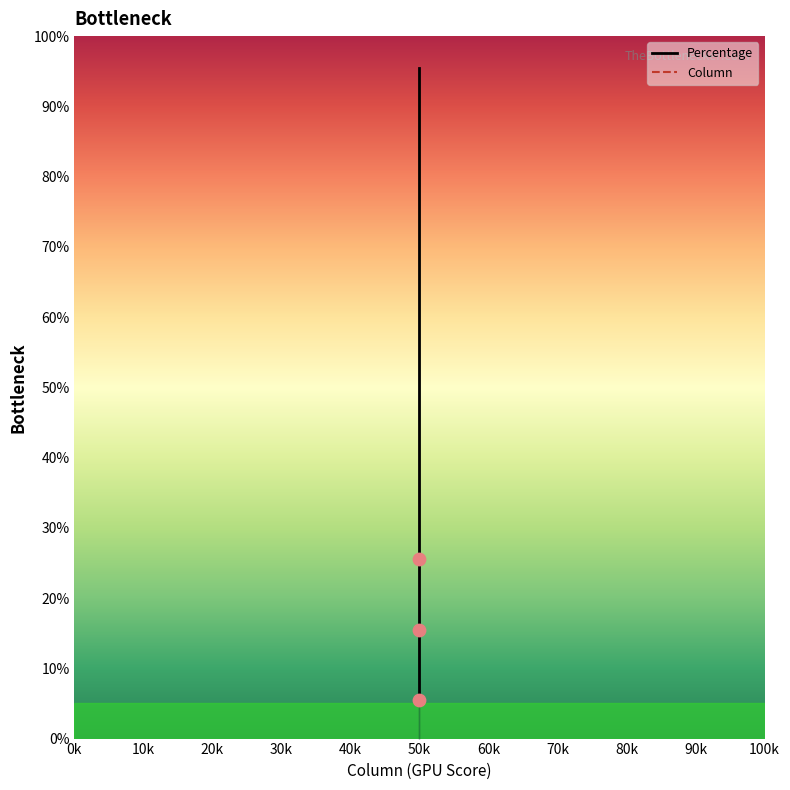

What is the ratio of the value at Row 5 to the value at Row 10?

0.5